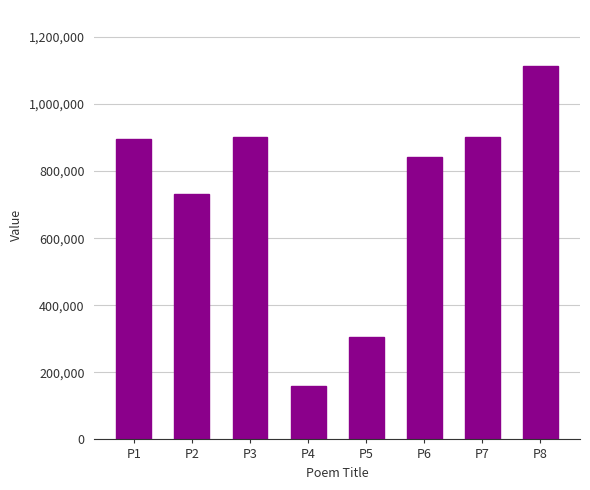

What is the minimum value shown in the chart?

159192